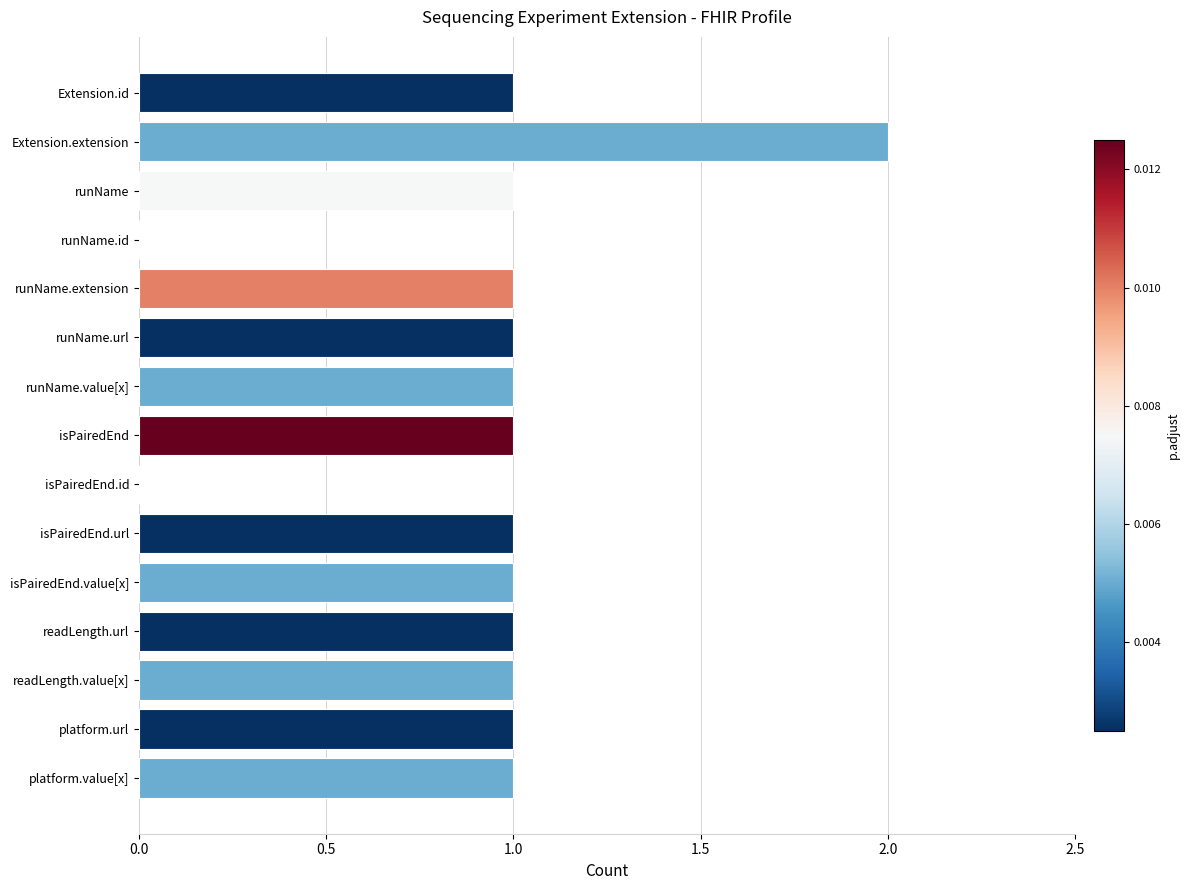

What is the ratio of the value at readLength.value[x] to the value at readLength.url?

1.0